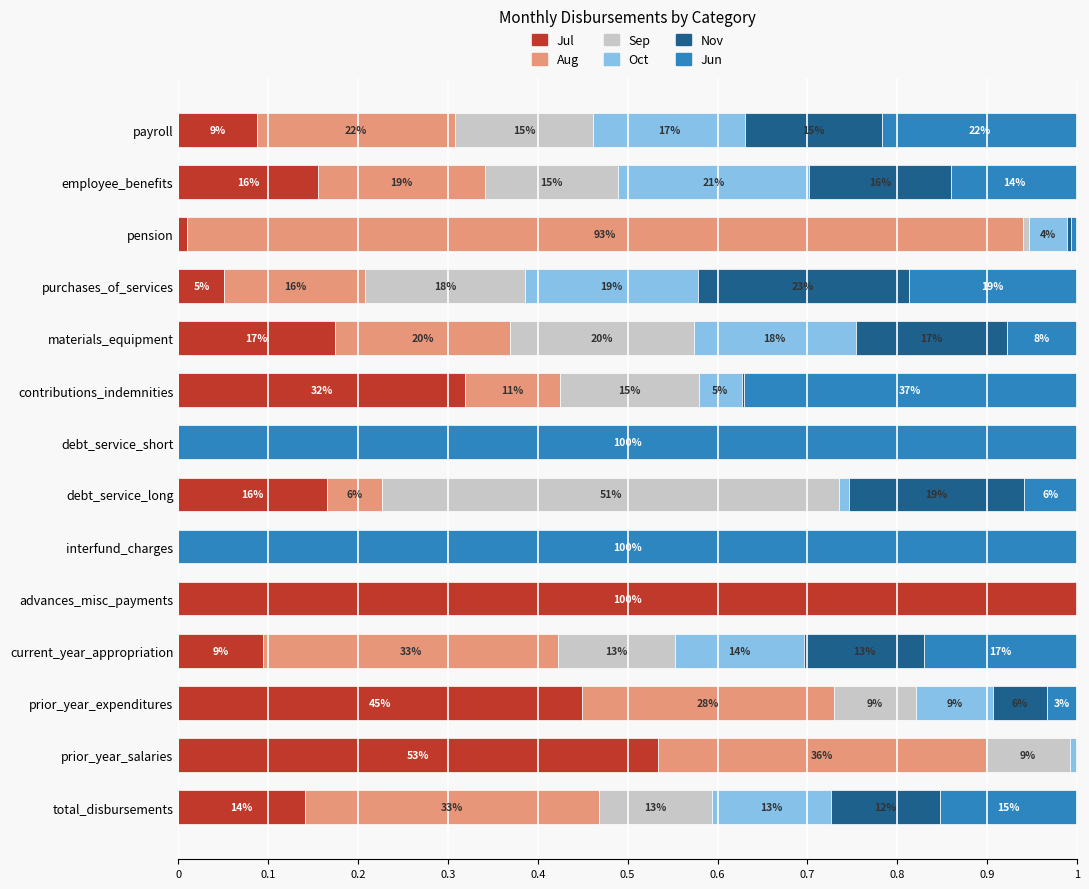

What are all the series names shown in the legend?

Jul, Aug, Sep, Oct, Nov, Jun